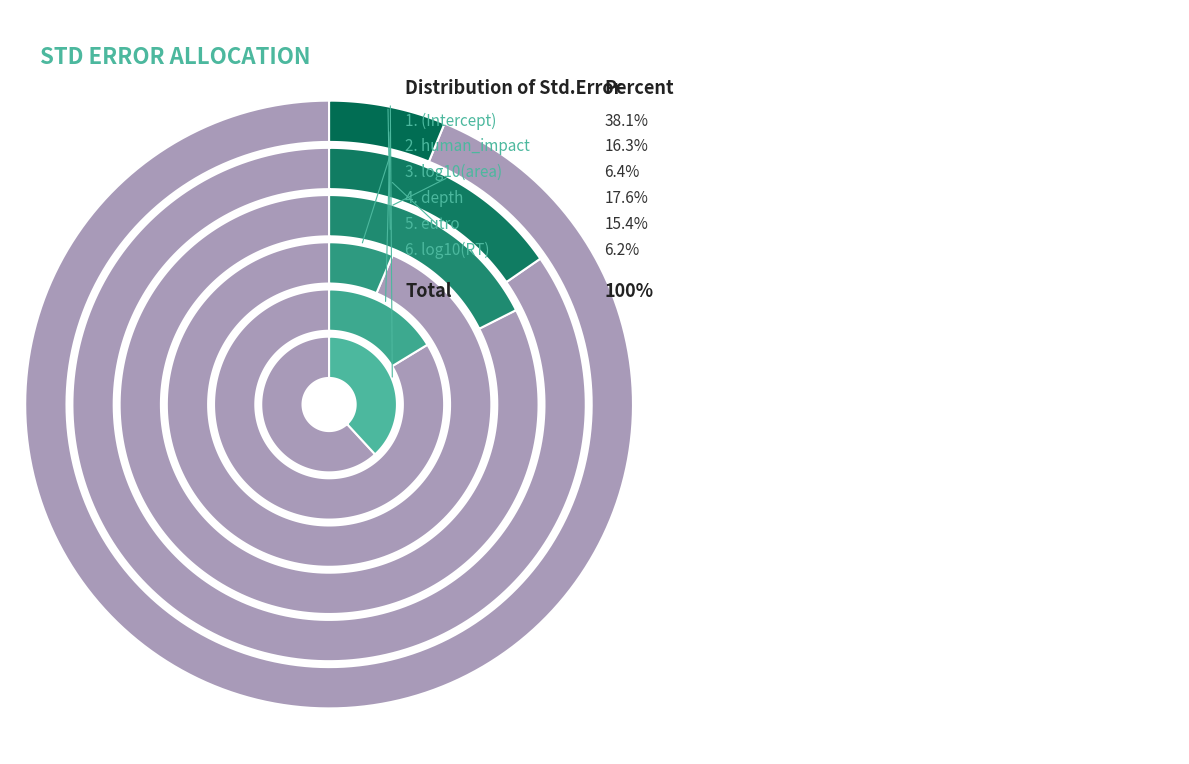

Is there any slice that represents more than half of the pie?

No